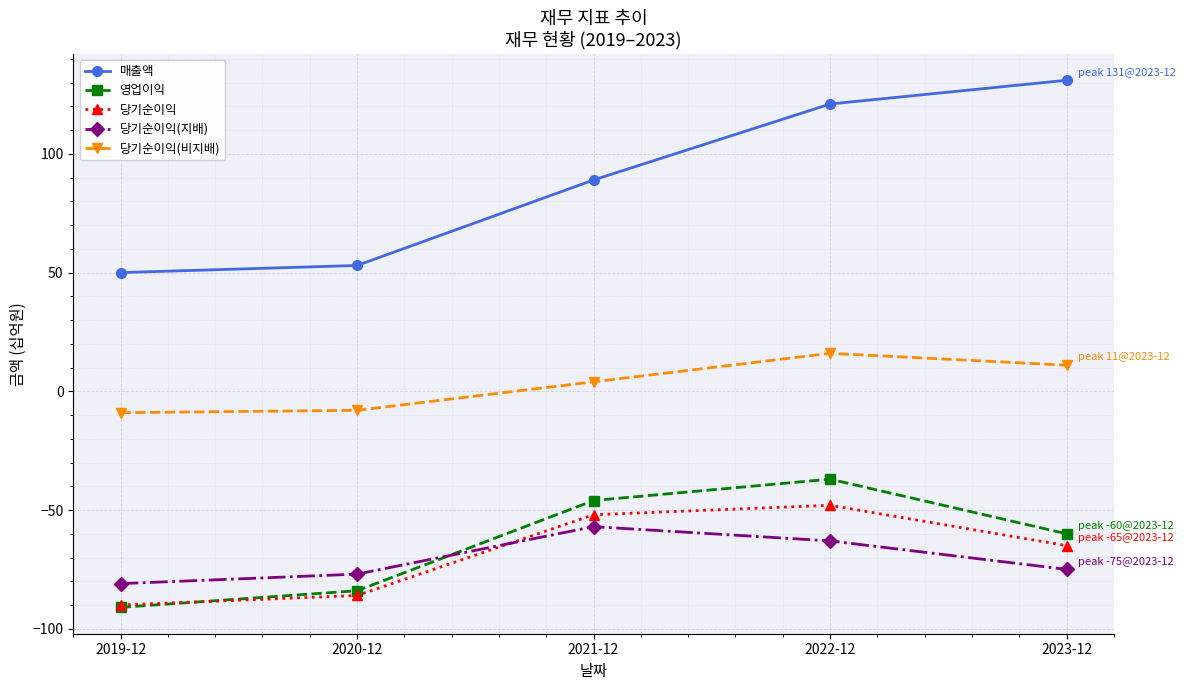

True or false: 당기순이익(비지배) and 당기순이익 cross at least once.

False